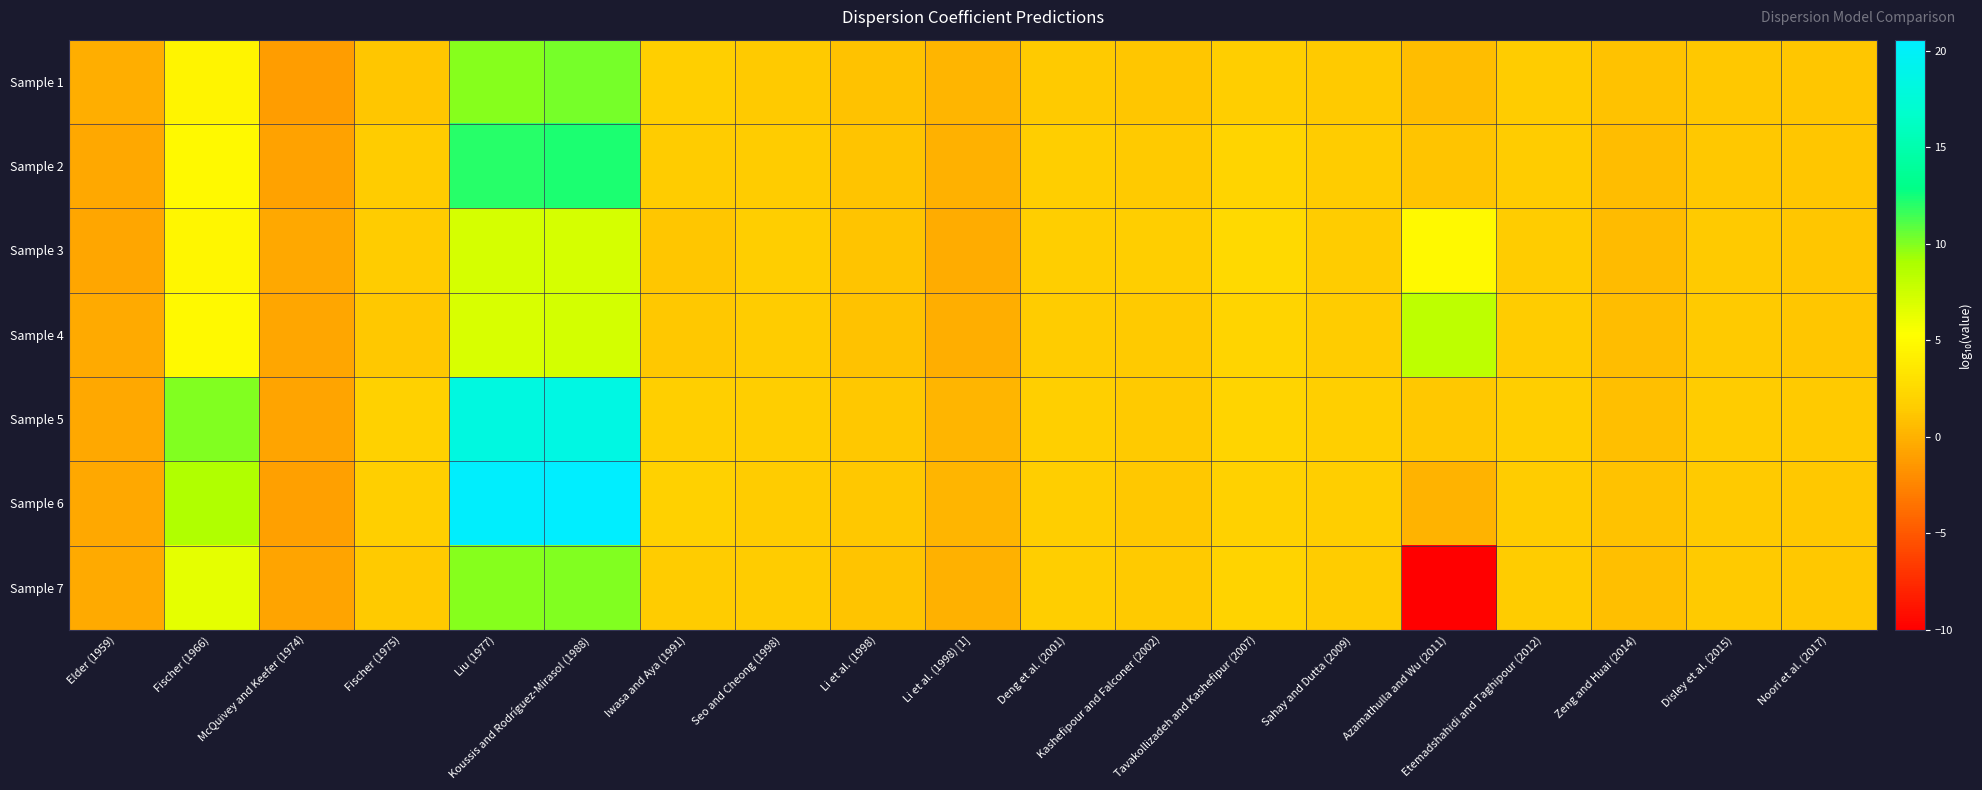

At which category is the sum across all series the highest?

Koussis and Rodríguez-Mirasol (1988)